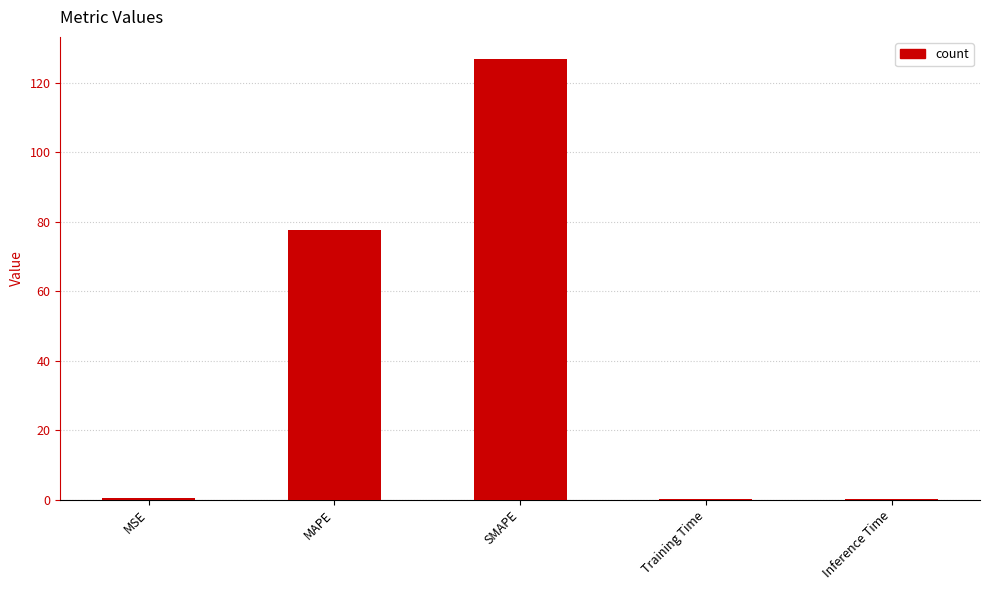

Where is the data nearest to the value 63?

MAPE